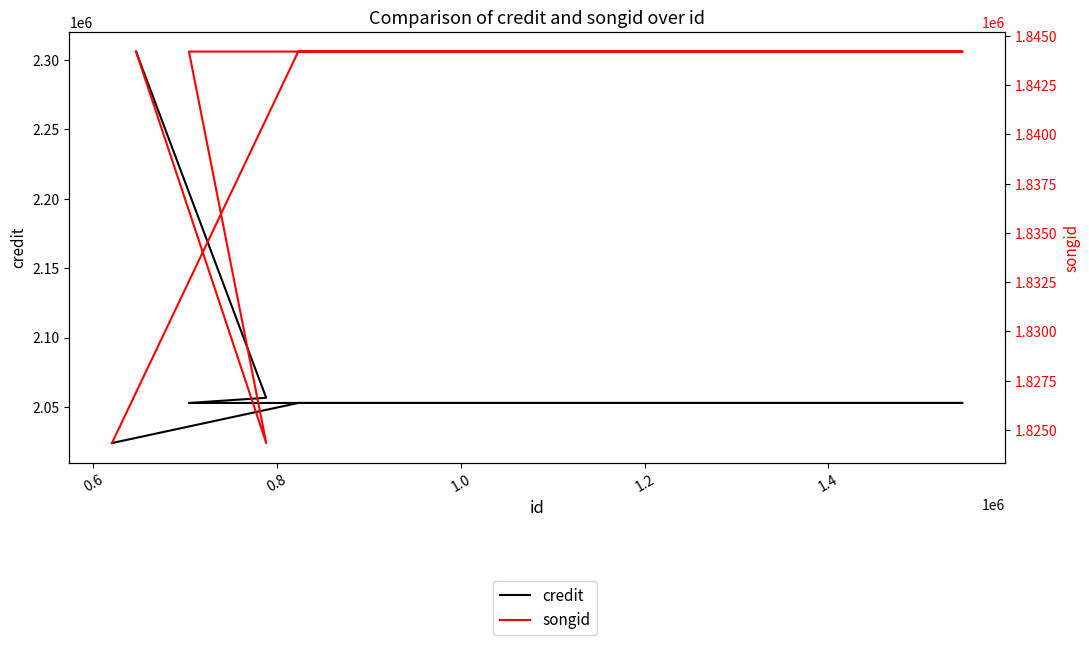

True or false: credit and songid intersect in this chart.

False